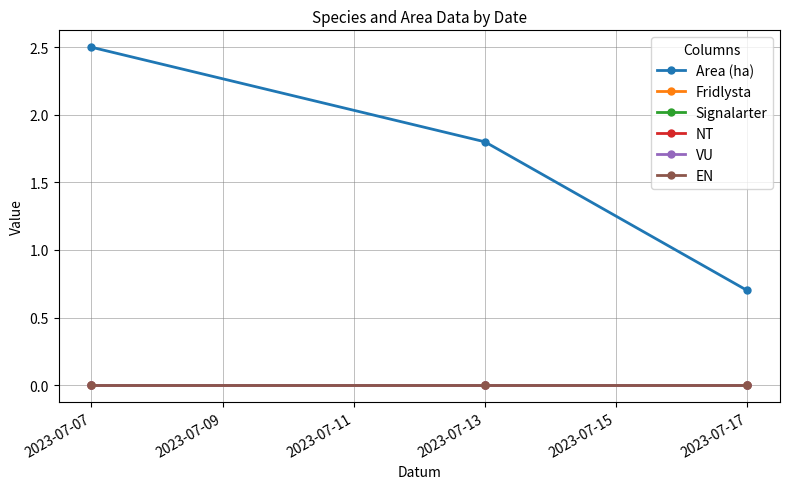

Does the chart have visible grid lines?

Yes